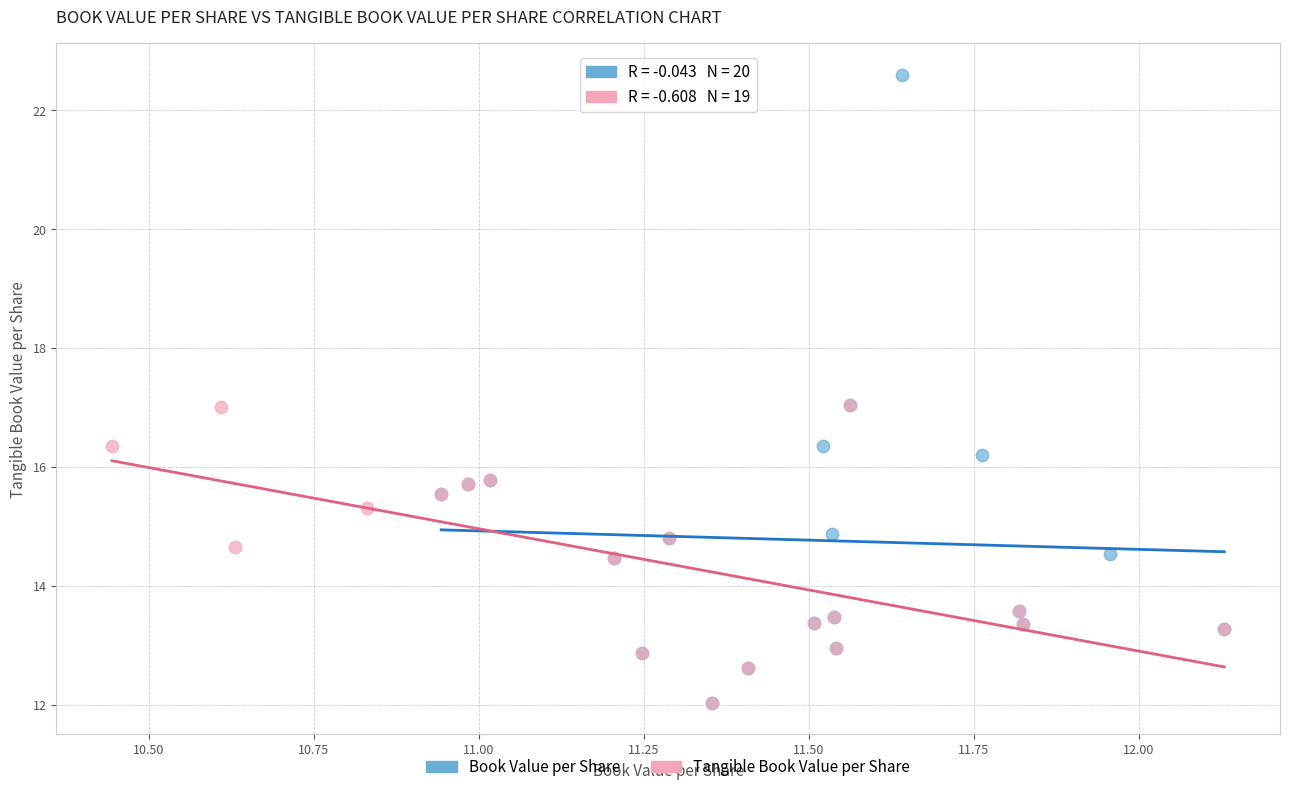

Which series reaches the maximum Y coordinate?

Book Value per Share